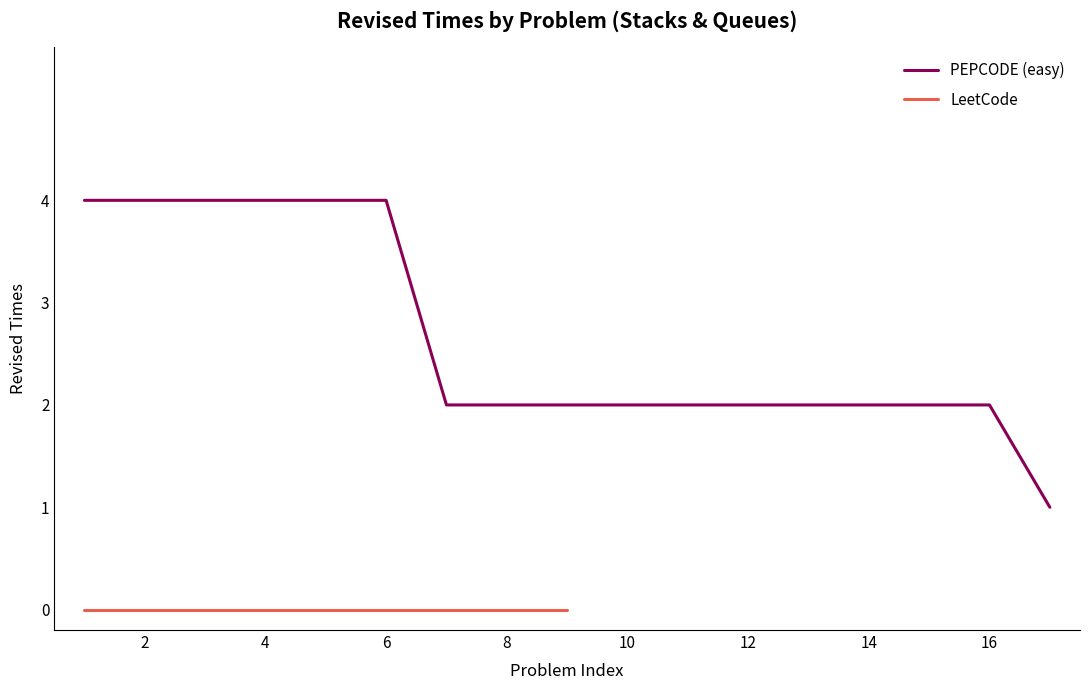

What is the greatest value displayed?

4